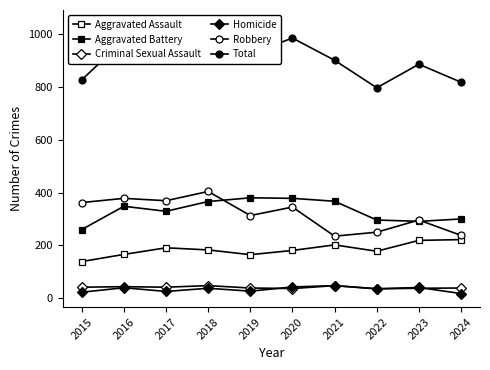

What is the spread (max minus min) of values at 2017?

931